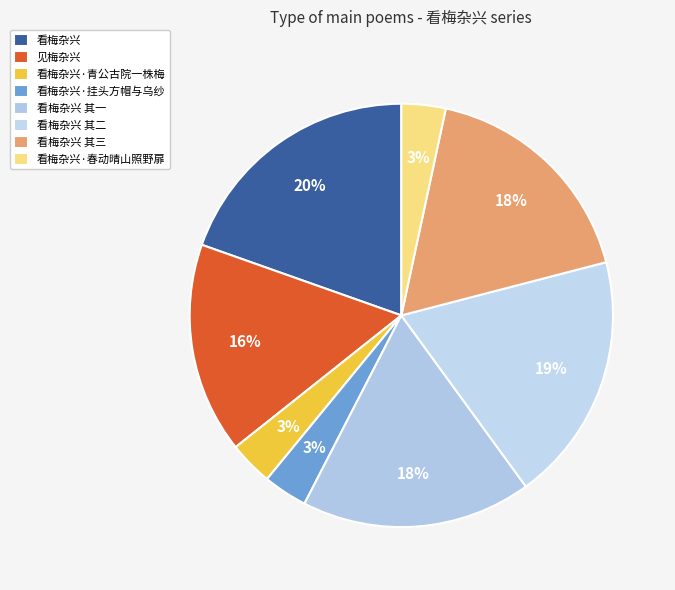

To the nearest percent, what is the difference between the 看梅杂兴 其一 and 看梅杂兴 其二 slice percentages?

1%